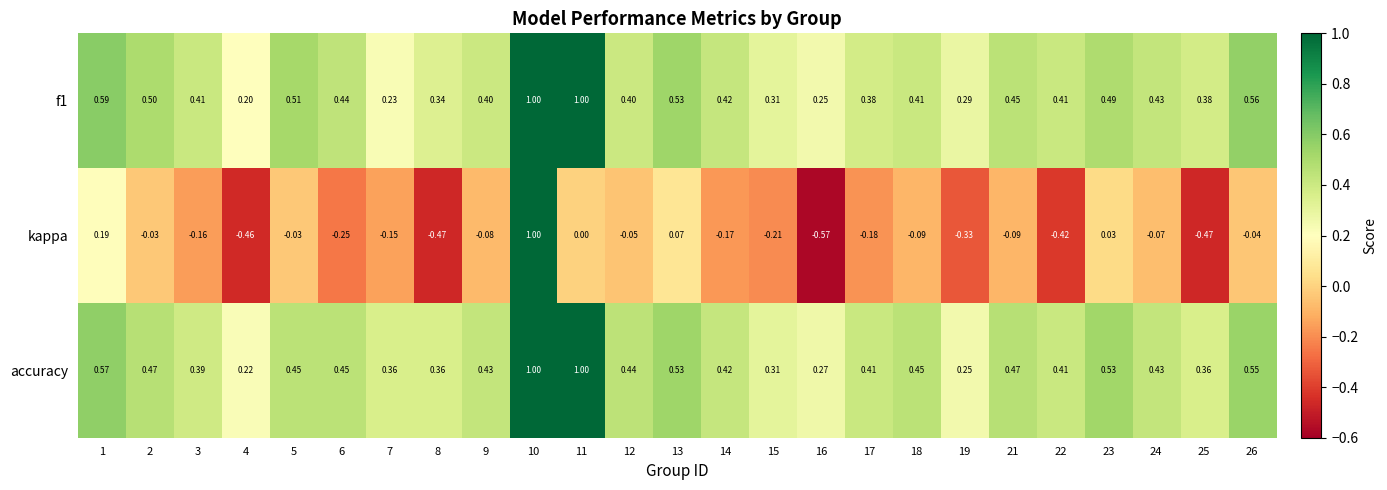

Which series has the largest range (max minus min)?

kappa